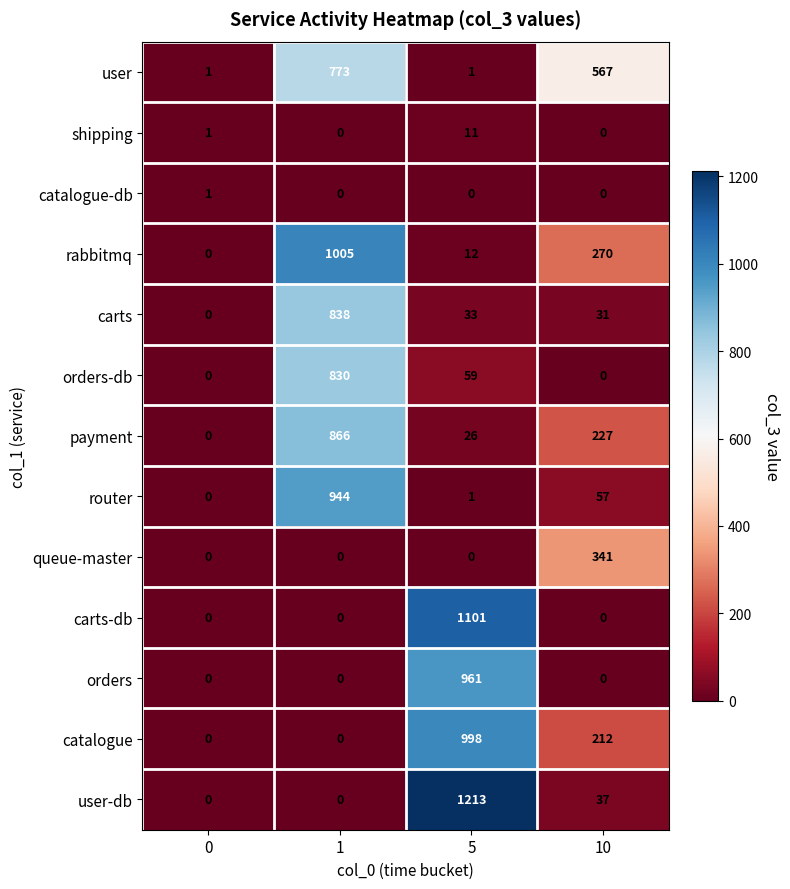

Where does the user-db series first go above 37?

5